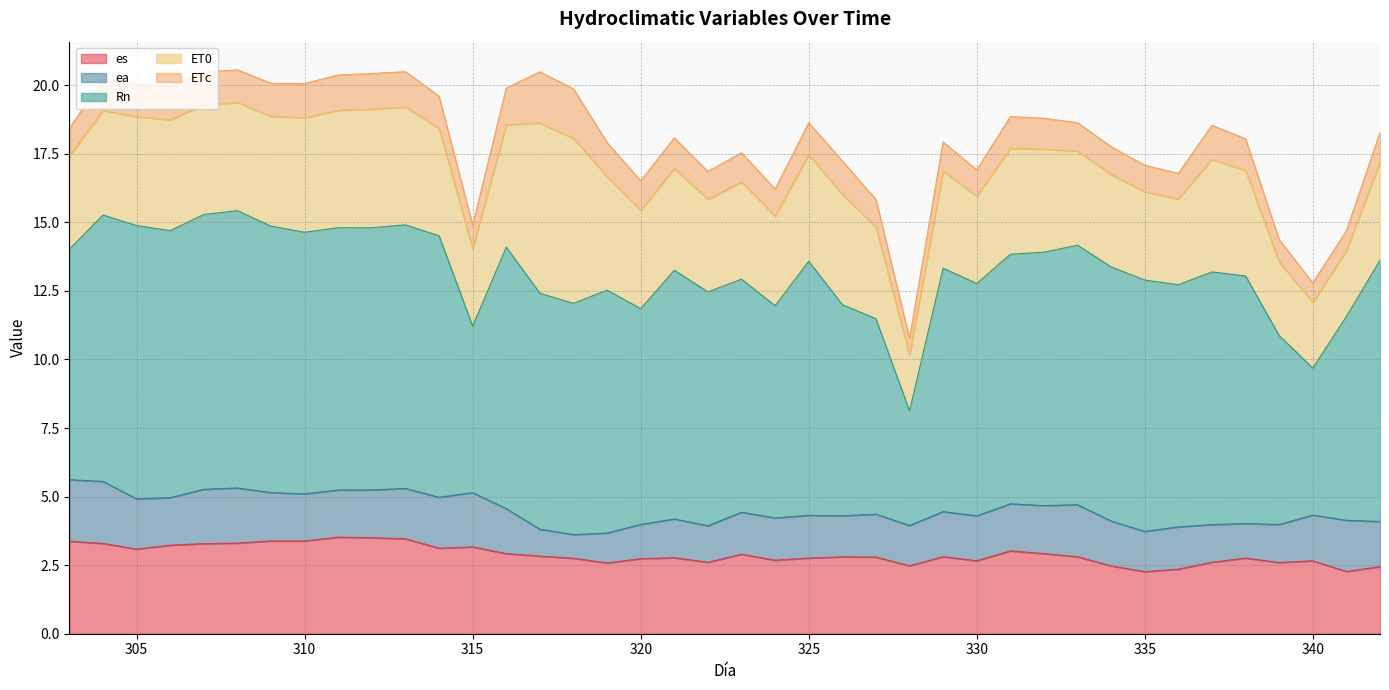

Which category has the lowest value across all series?

328